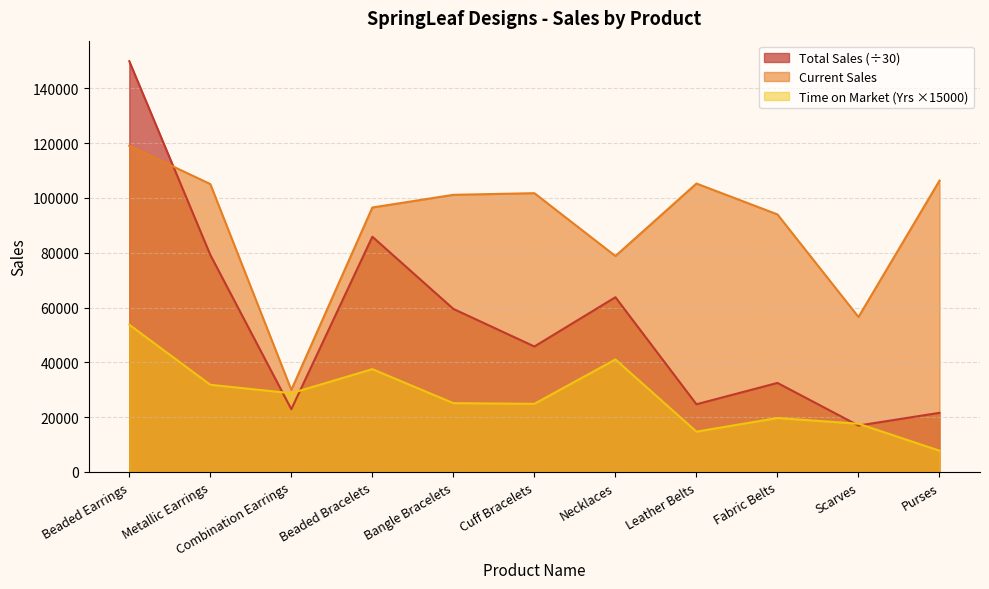

What is the difference between the maximum and minimum values in the Current Sales series?

89058.0